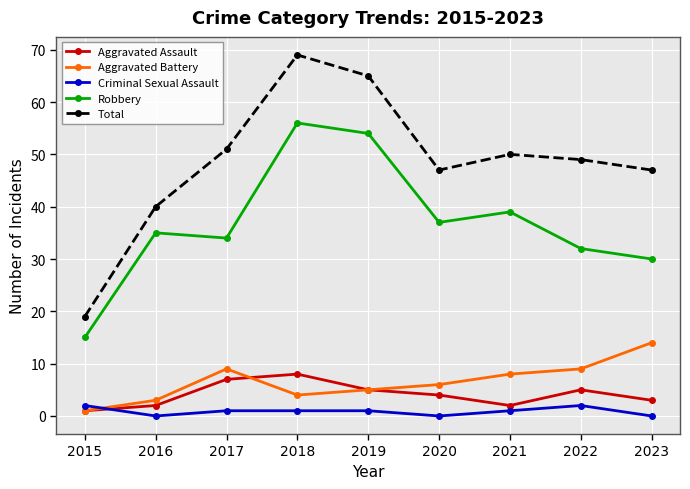

What are all the series names shown in the legend?

Aggravated Assault, Aggravated Battery, Criminal Sexual Assault, Robbery, Total